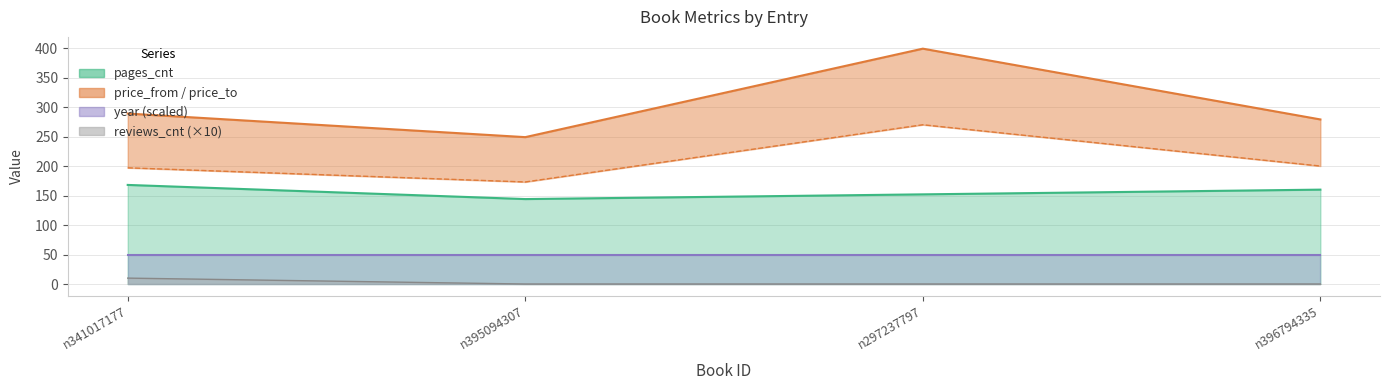

How many data points are less than 200?

2